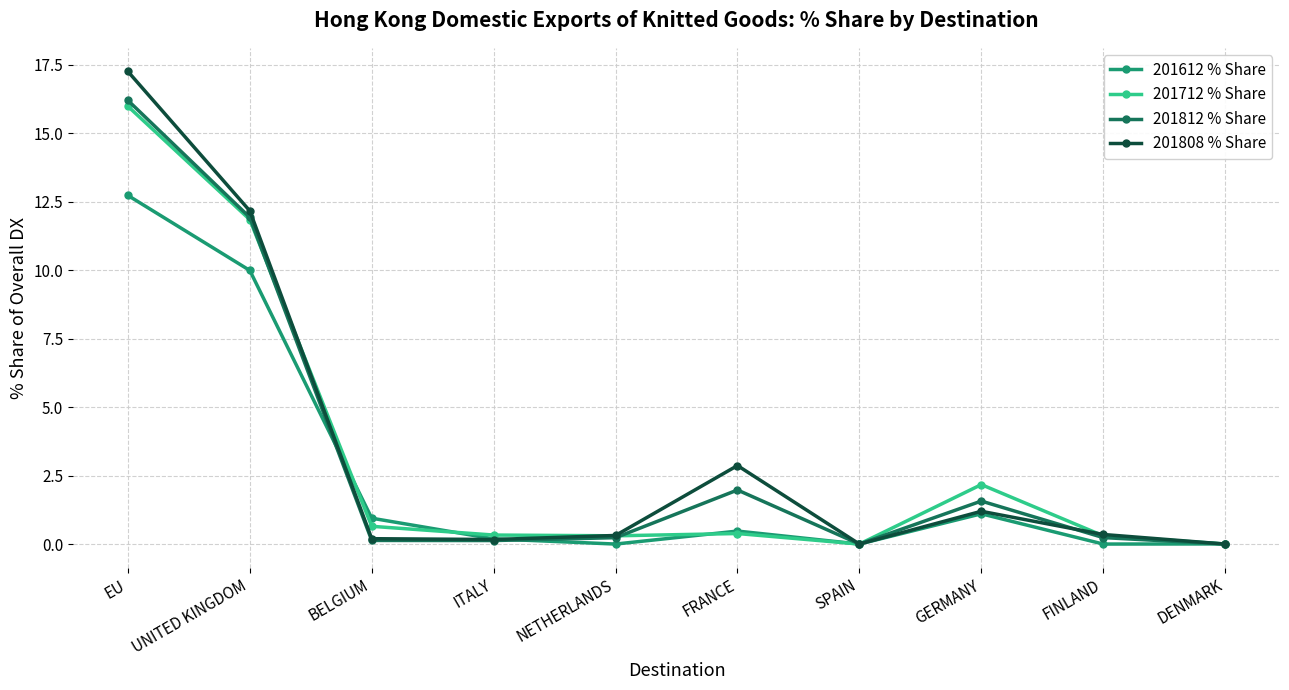

Is the value of 201808 % Share at UNITED KINGDOM greater than the value of 201712 % Share at NETHERLANDS?

Yes